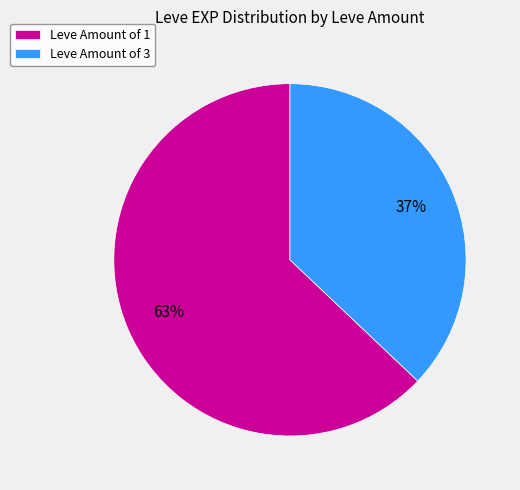

Rank the categories by value from lowest to highest.

Leve Amount of 3, Leve Amount of 1